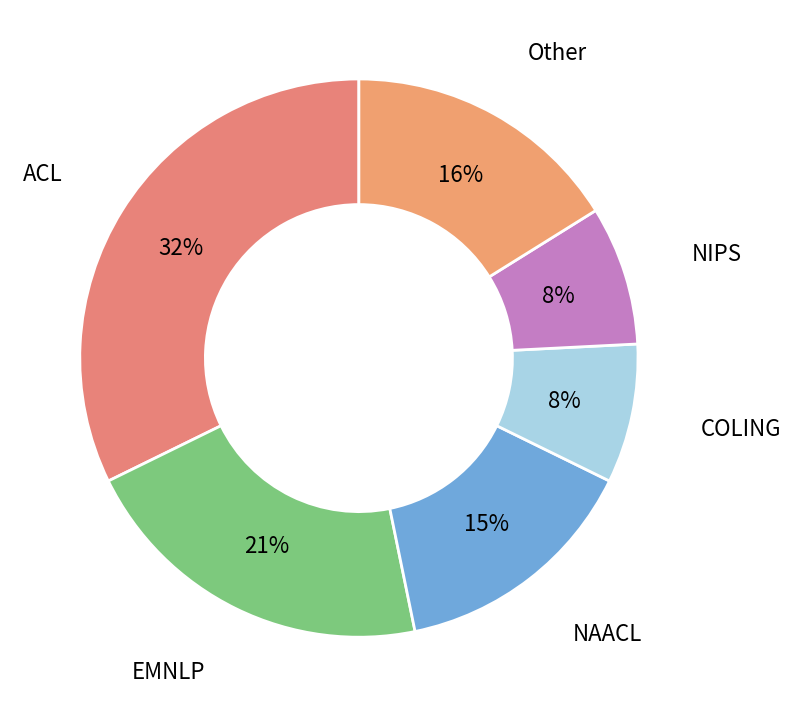

To the nearest percent, what is the average slice percentage?

17%